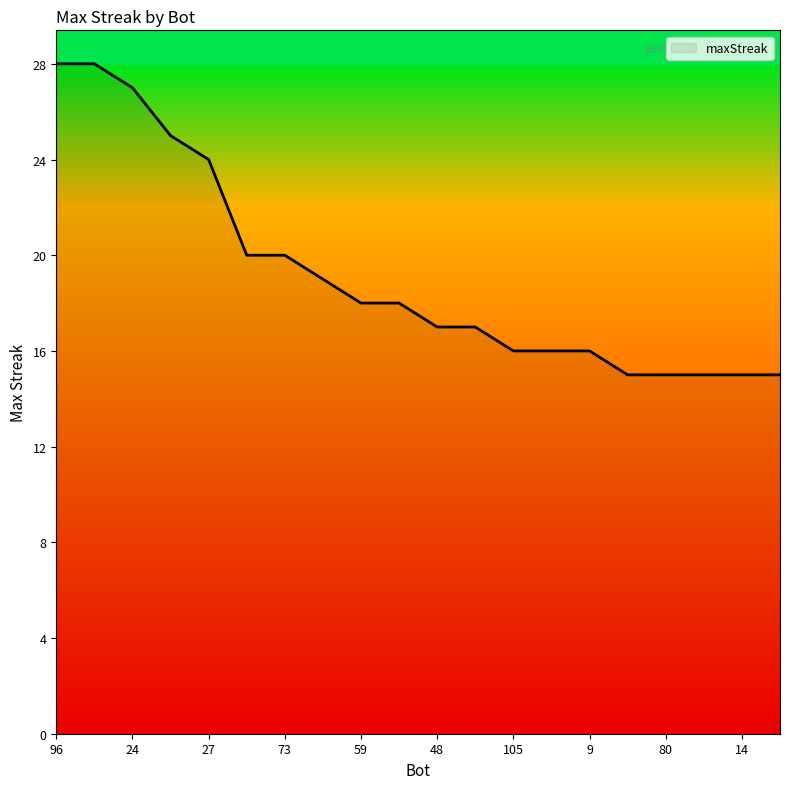

What is the minimum value shown in the chart?

15